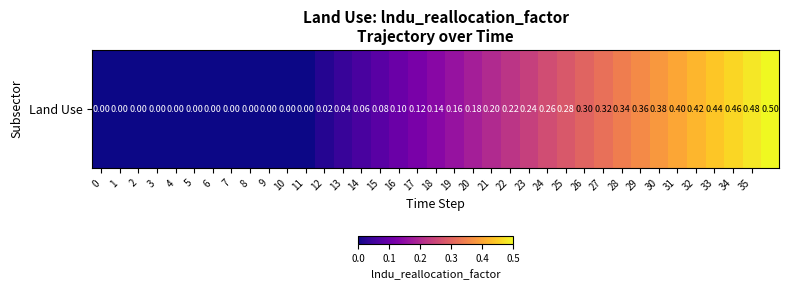

What is the average value?

0.2